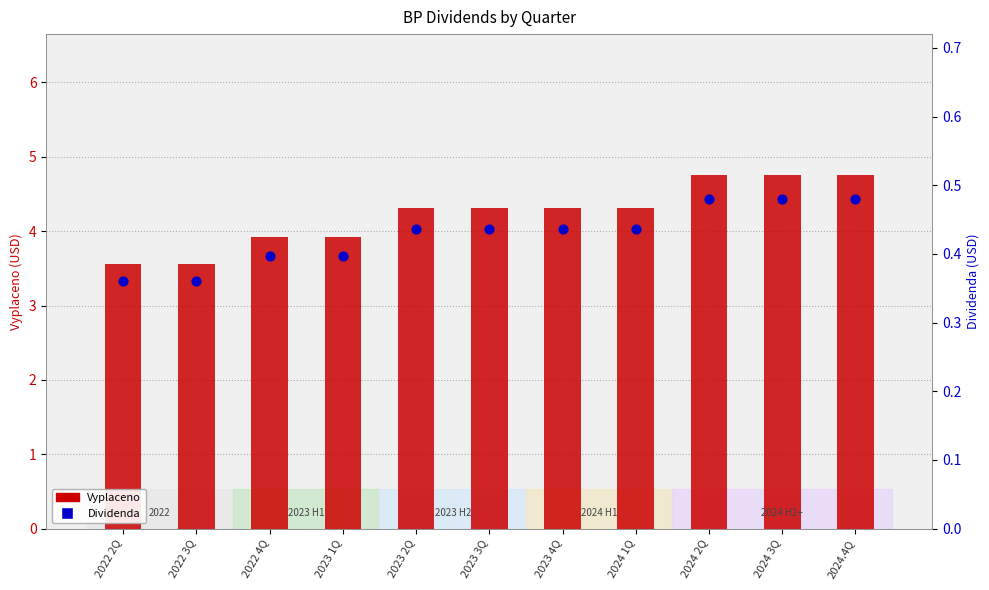

What are all the series names shown in the legend?

Vyplaceno, Dividenda